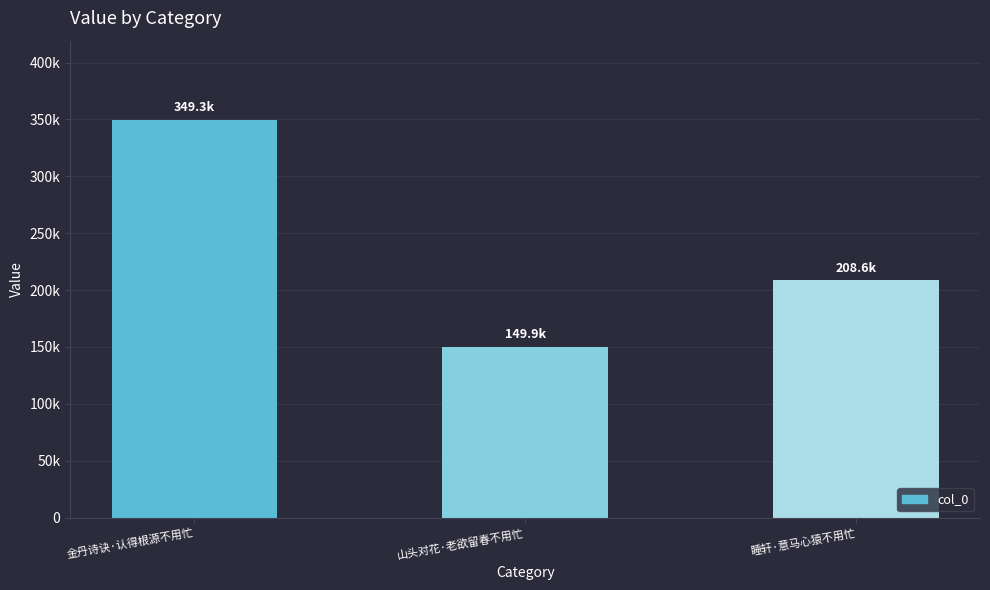

Count the number of data series in this chart.

1